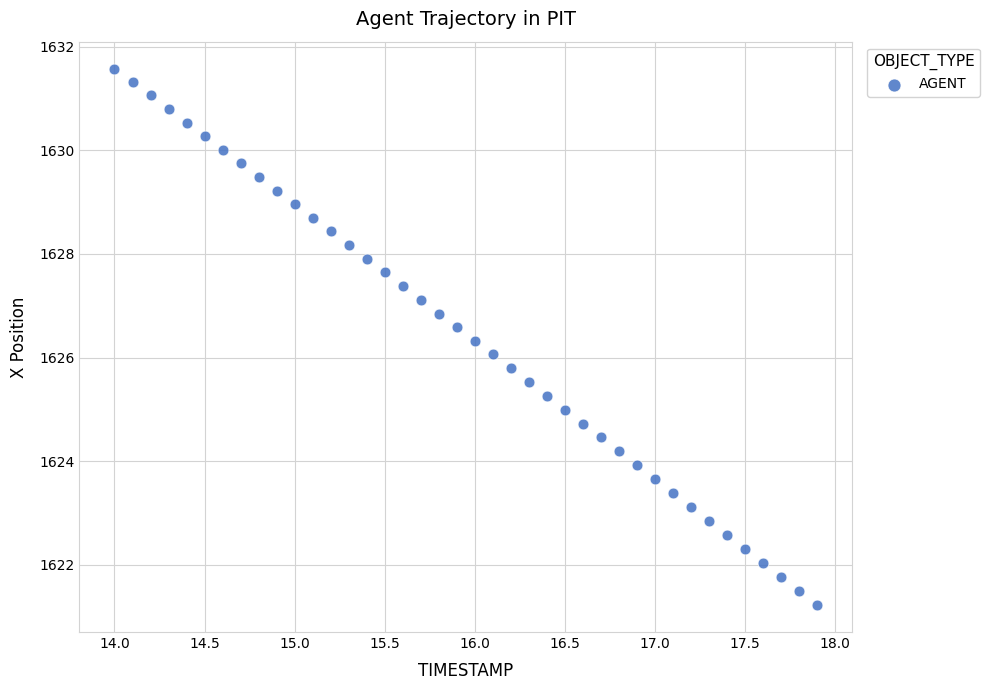

What is the range of X values (max minus min)?

3.9